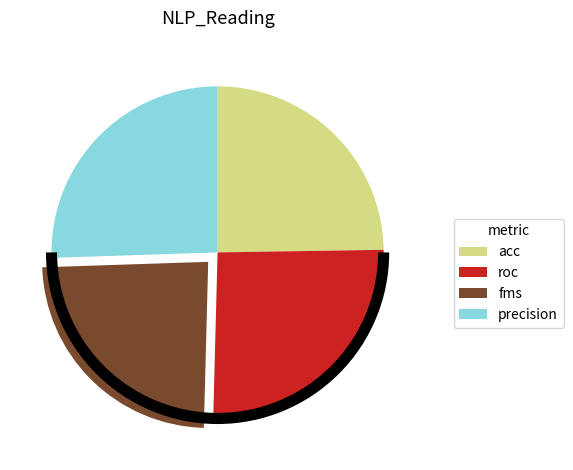

What is the smallest slice in the pie chart?

fms